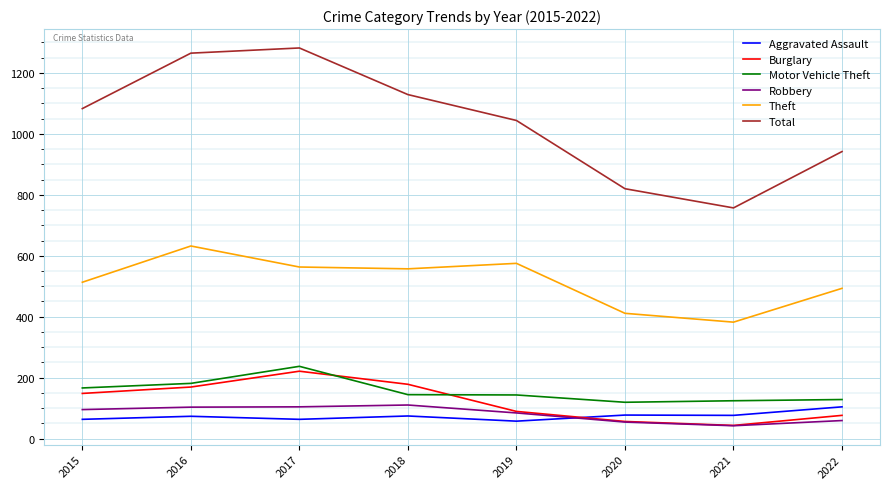

True or false: Total and Motor Vehicle Theft intersect in this chart.

False